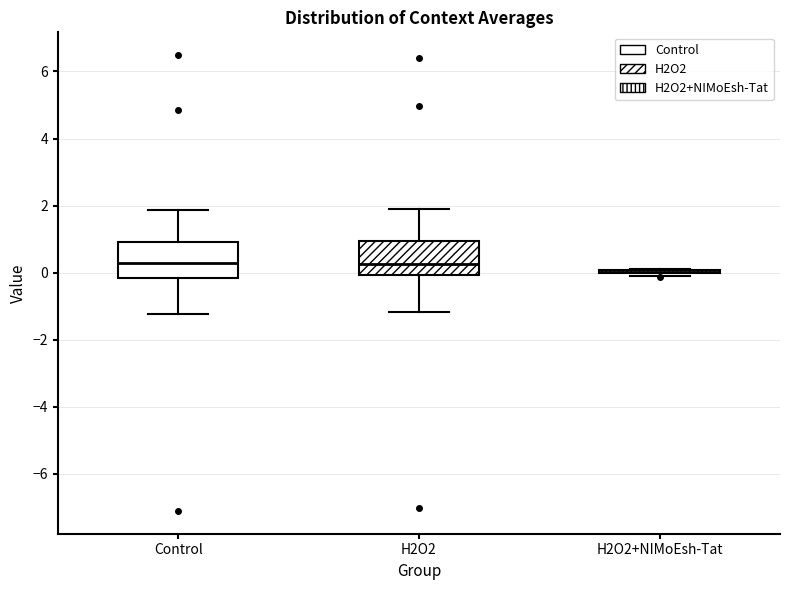

Reading left to right, transcribe this box plot: for each box, give where its median line is, the range the box spans, and where its two whiskers end, as read against the y-axis. The values are not printed on the chart, so give them approximately, as read against the axis.

Control: median 0.2, box -0.2 to 1.0, whiskers -1.2 to 1.8
H2O2: median 0.2, box 0.0 to 1.0, whiskers -1.2 to 1.8
H2O2+NIMoEsh-Tat: box collapsed to a line at 0.0, whiskers -0.2 to 0.2